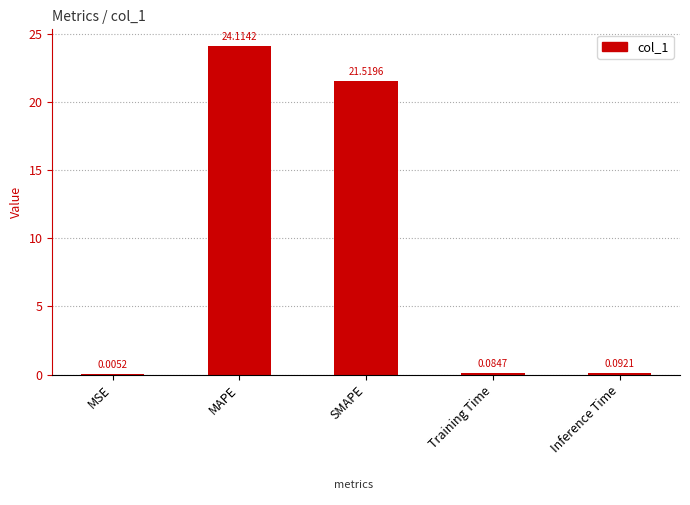

Which label corresponds to the largest value in the chart?

MAPE